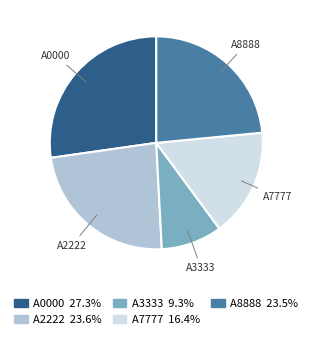

Between A0000 and A3333, which is larger?

A0000